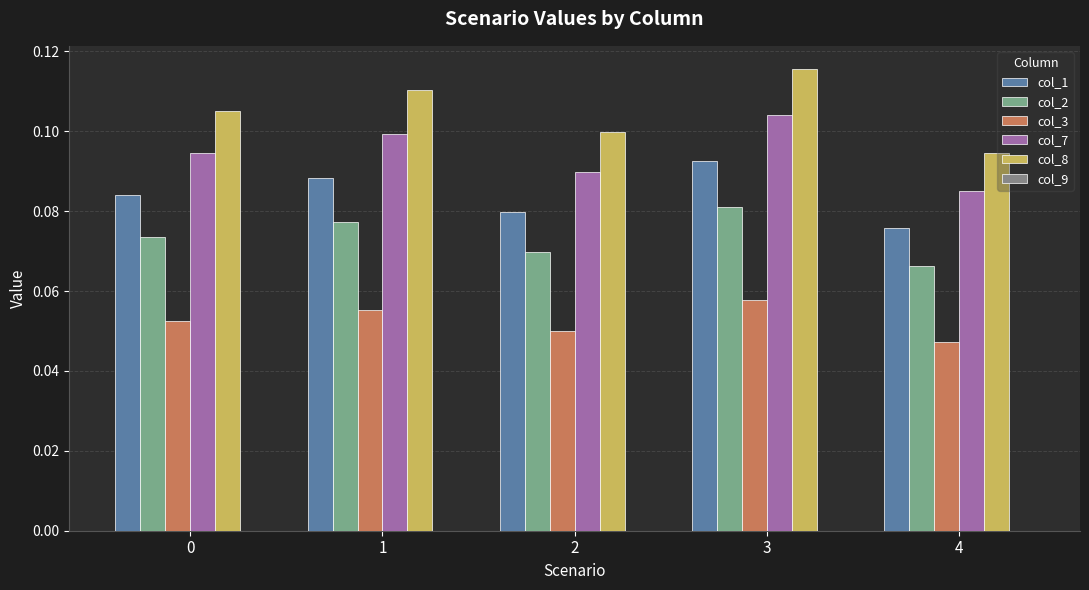

What is the highest value of the col_1 series?

0.1